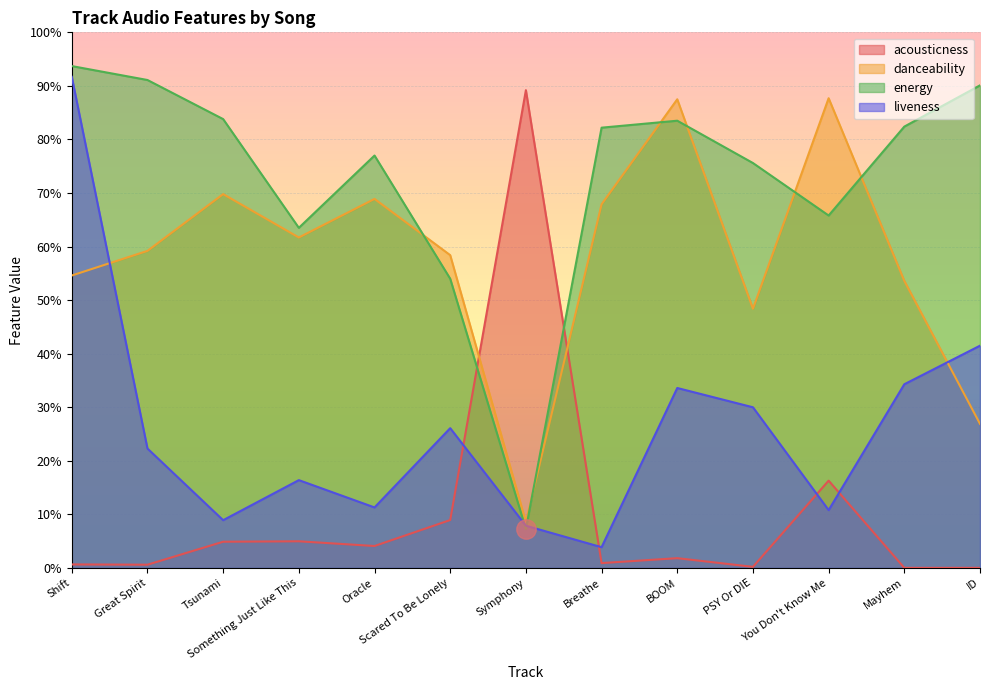

Count the number of categories in the chart.

13